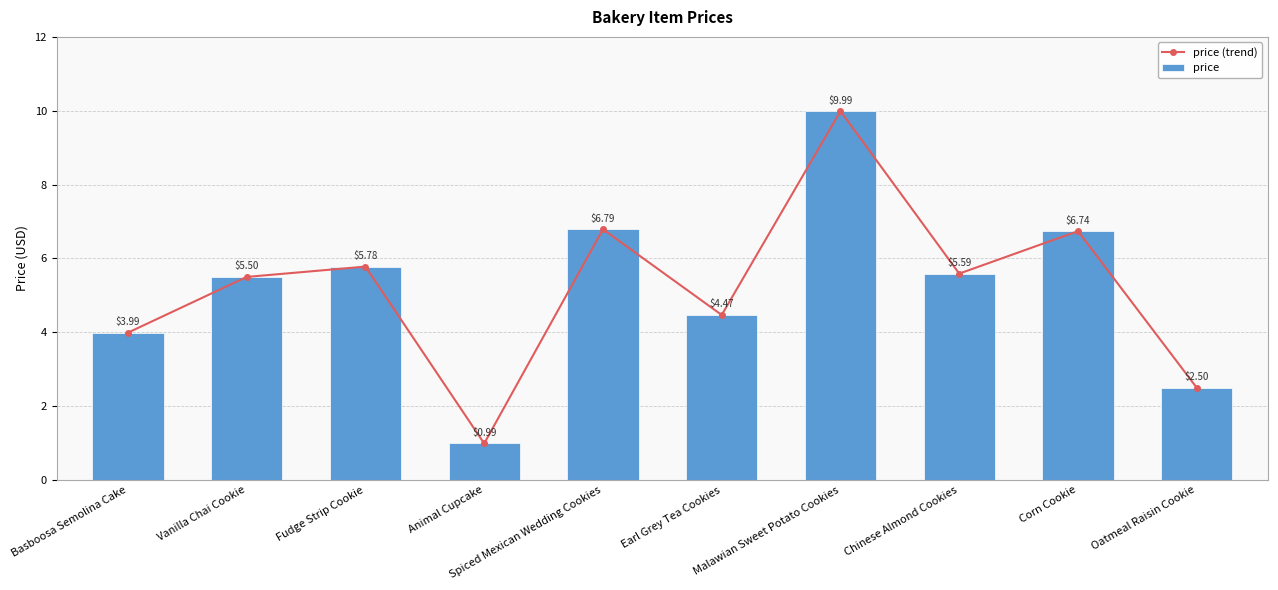

Rank the series by their maximum value, from highest to lowest.

price (trend), price